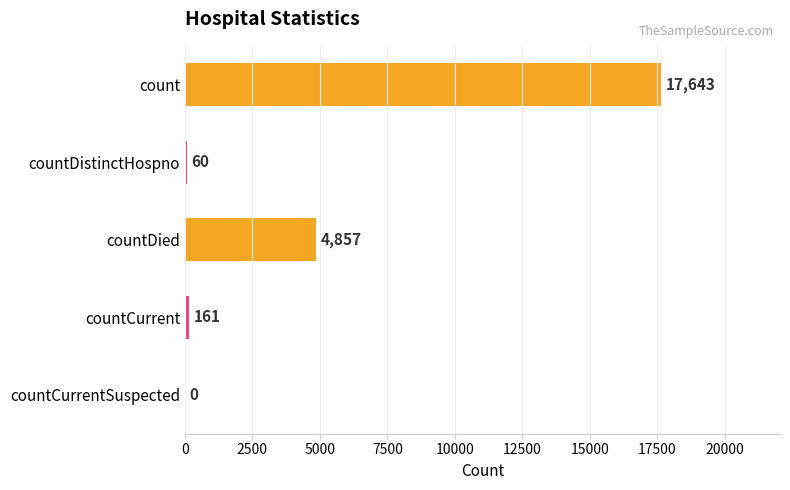

Between countDistinctHospno and countCurrentSuspected, which is larger?

countDistinctHospno